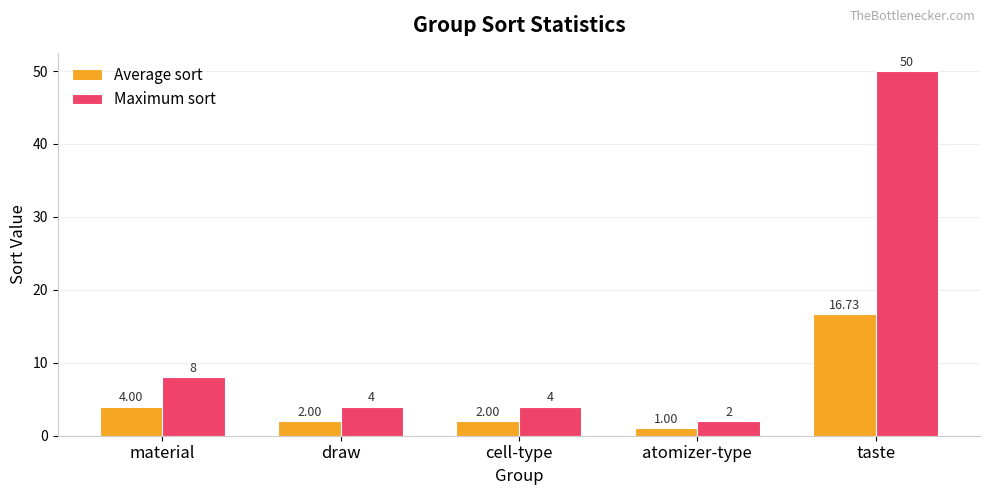

Reading right to left, transcribe all the data shown in this chart.

Average sort: taste=16.7	atomizer-type=1.0	cell-type=2.0	draw=2.0	material=4.0
Maximum sort: taste=50.0	atomizer-type=2.0	cell-type=4.0	draw=4.0	material=8.0